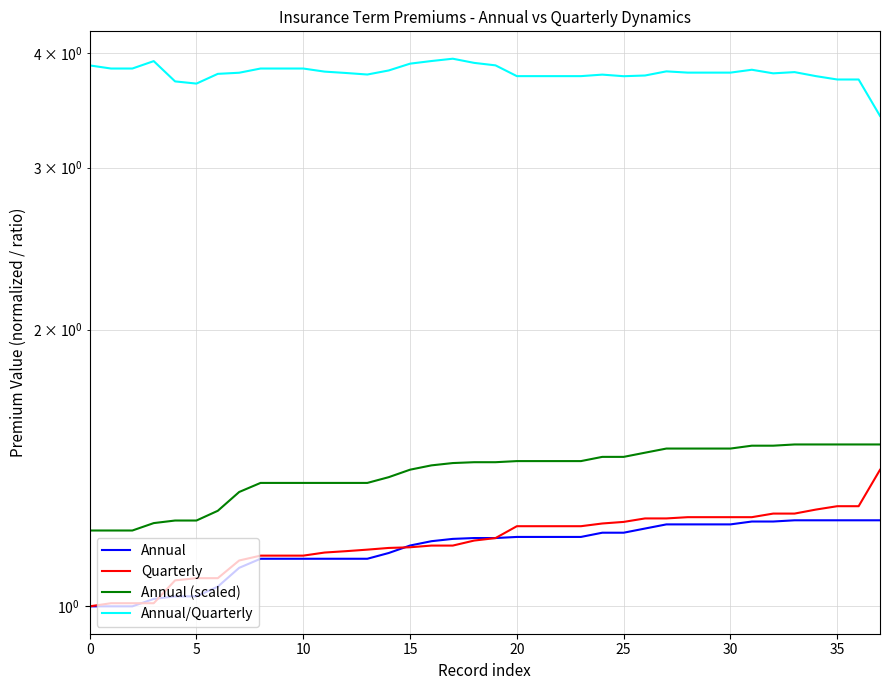

Reading right to left, list all the values displayed in this chart.

Annual: 1.2	1.2	1.2	1.2	1.2	1.2	1.2	1.2	1.2	1.2	1.2	1.2	1.2	1.2	1.2	1.2	1.2	1.2	1.2	1.2	1.2	1.2	1.2	1.1	1.1	1.1	1.1	1.1	1.1	1.1	1.1	1.1	1.0	1.0	1.0	1.0	1.0	1.0
Quarterly: 1.4	1.3	1.3	1.3	1.3	1.3	1.3	1.3	1.3	1.3	1.2	1.2	1.2	1.2	1.2	1.2	1.2	1.2	1.2	1.2	1.2	1.2	1.2	1.2	1.2	1.1	1.1	1.1	1.1	1.1	1.1	1.1	1.1	1.1	1.0	1.0	1.0	1.0
Annual (scaled): 1.5	1.5	1.5	1.5	1.5	1.5	1.5	1.5	1.5	1.5	1.5	1.5	1.5	1.5	1.4	1.4	1.4	1.4	1.4	1.4	1.4	1.4	1.4	1.4	1.4	1.4	1.4	1.4	1.4	1.4	1.3	1.3	1.2	1.2	1.2	1.2	1.2	1.2
Annual/Quarterly: 3.4	3.7	3.7	3.8	3.8	3.8	3.8	3.8	3.8	3.8	3.8	3.8	3.8	3.8	3.8	3.8	3.8	3.8	3.9	3.9	3.9	3.9	3.9	3.8	3.8	3.8	3.8	3.8	3.8	3.8	3.8	3.8	3.7	3.7	3.9	3.8	3.8	3.9